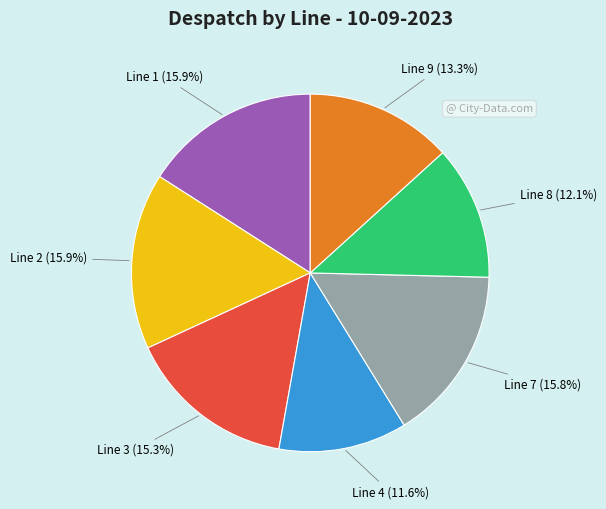

True or false: Line 2 accounts for 16% of the total.

True